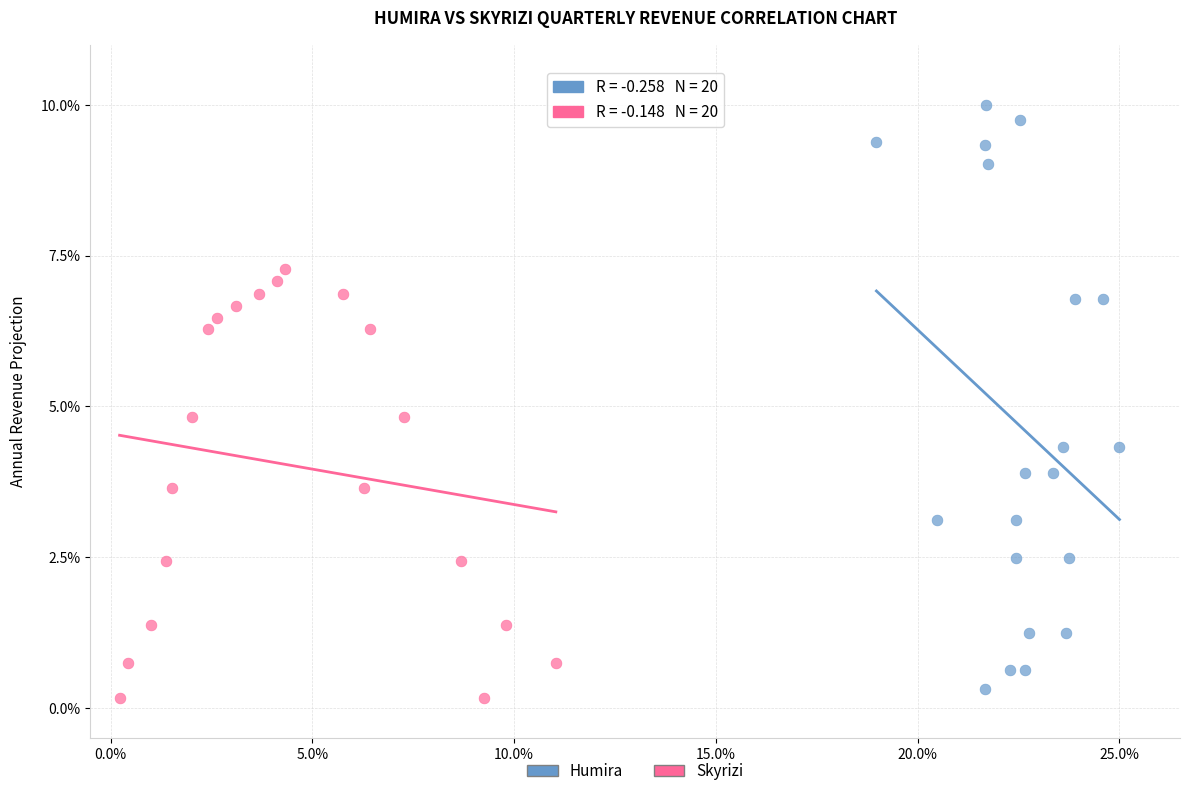

Which series reaches the maximum Y coordinate?

Humira